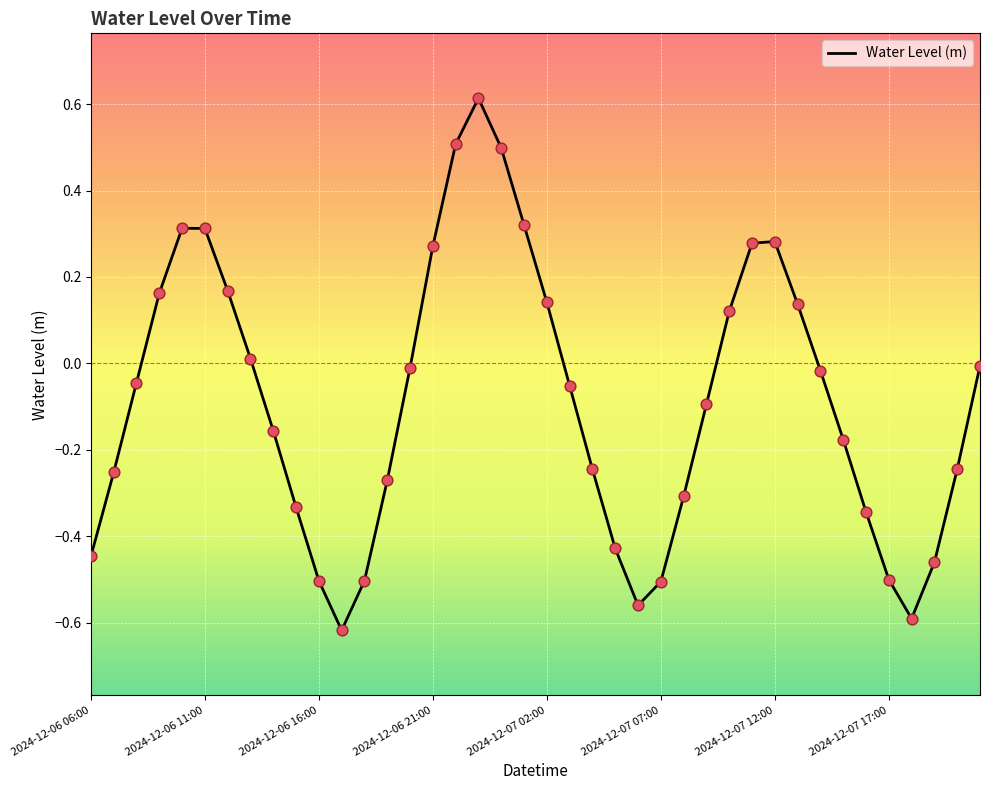

What is the difference between the maximum and minimum values?

1.2